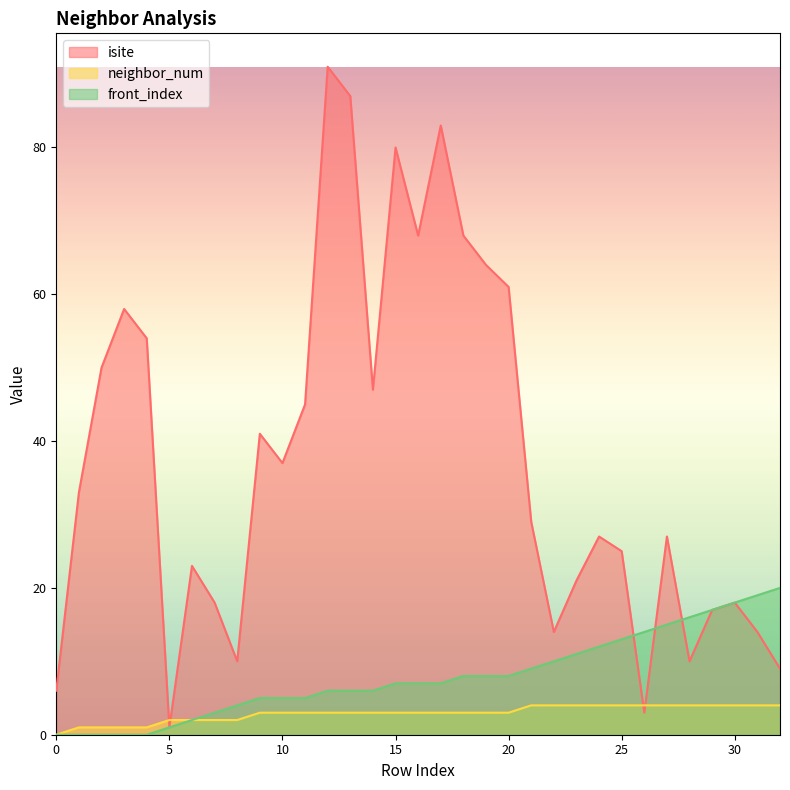

What are all the series names shown in the legend?

isite, neighbor_num, front_index